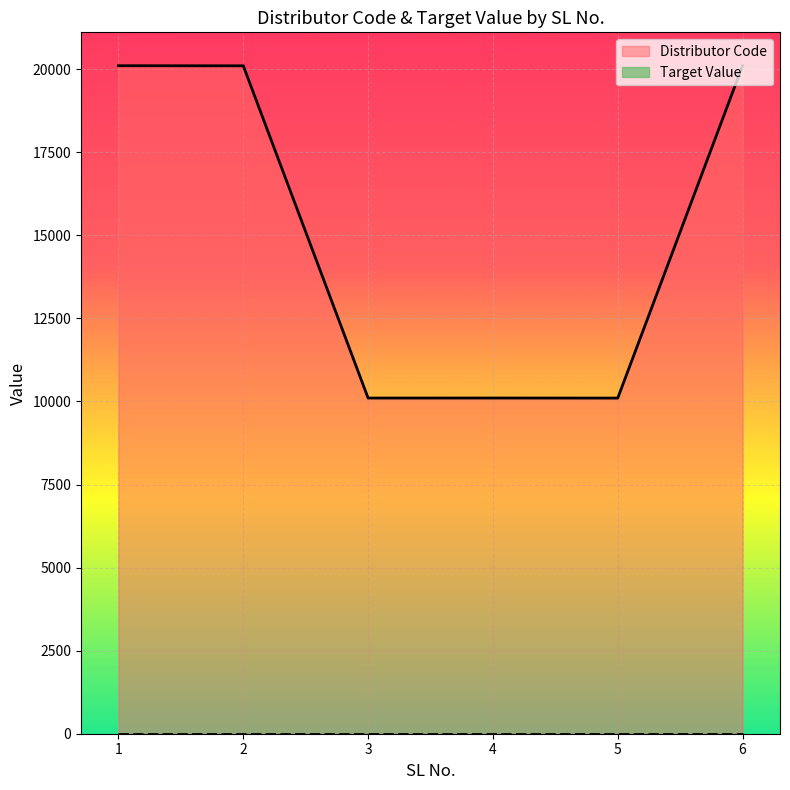

Rank the categories by value from highest to lowest.

1, 6, 2, 4, 3, 5